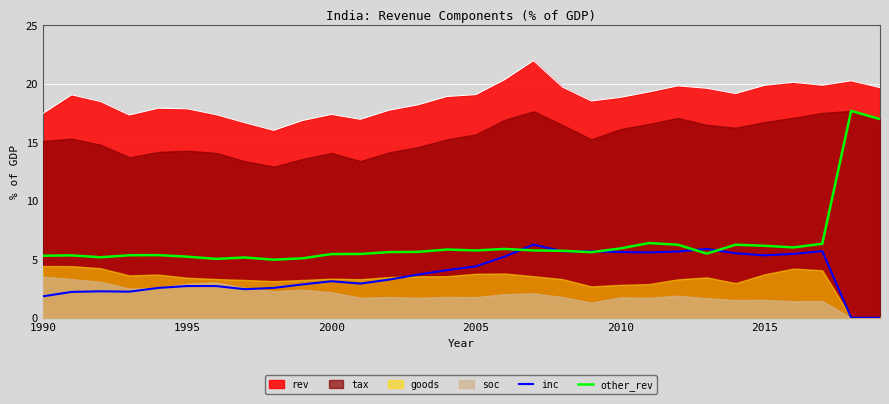

How many interior local valleys does the other_rev series have?

7